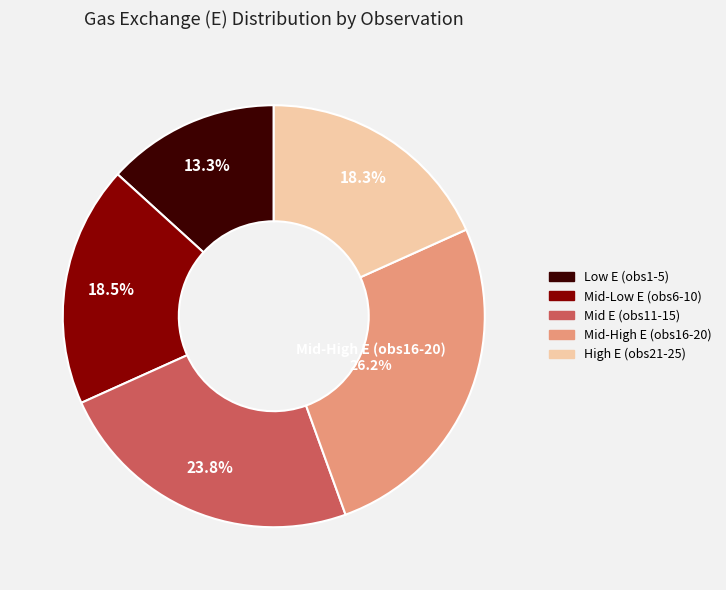

To the nearest percent, what is the average slice percentage?

20%